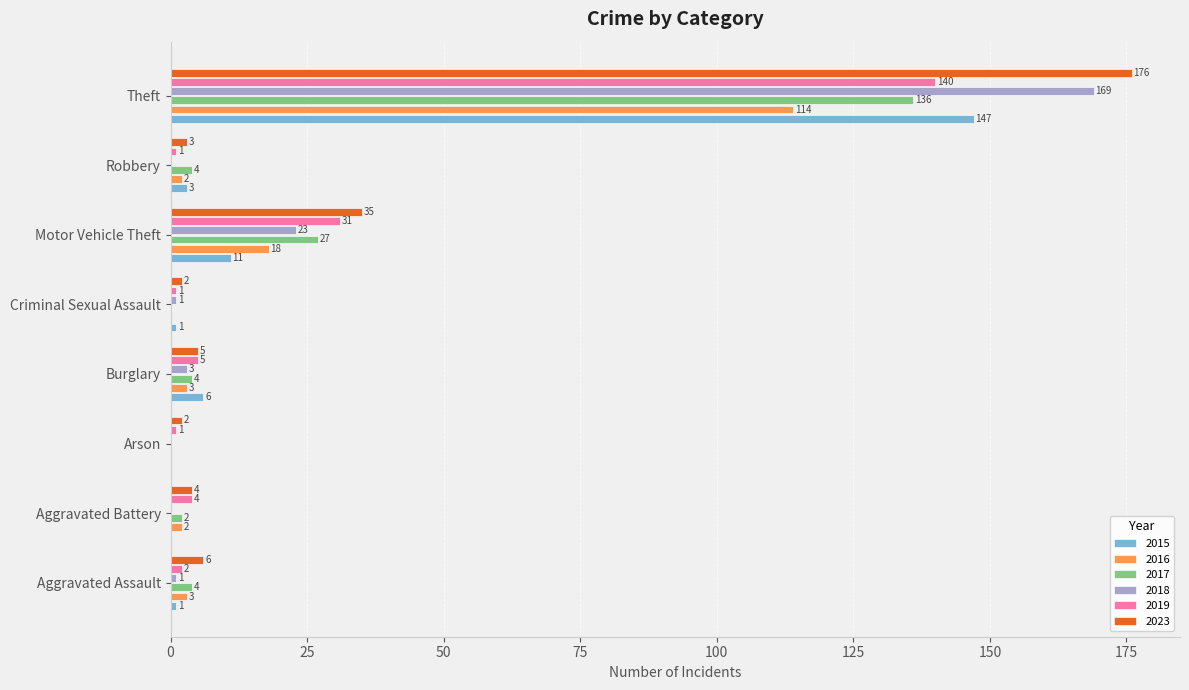

Read the 2016 value at Aggravated Assault, to the nearest 5.

5